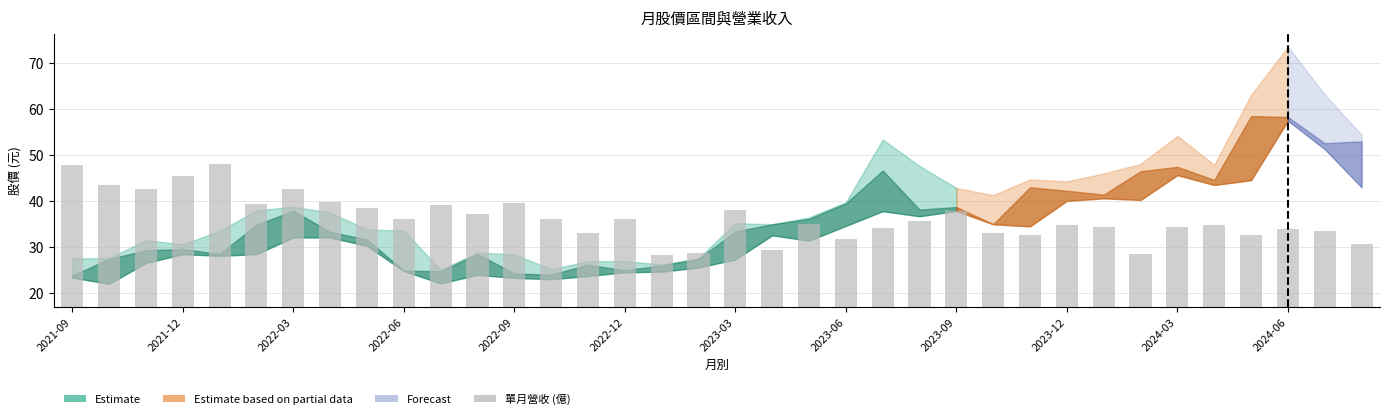

How many bars are there in total?

36